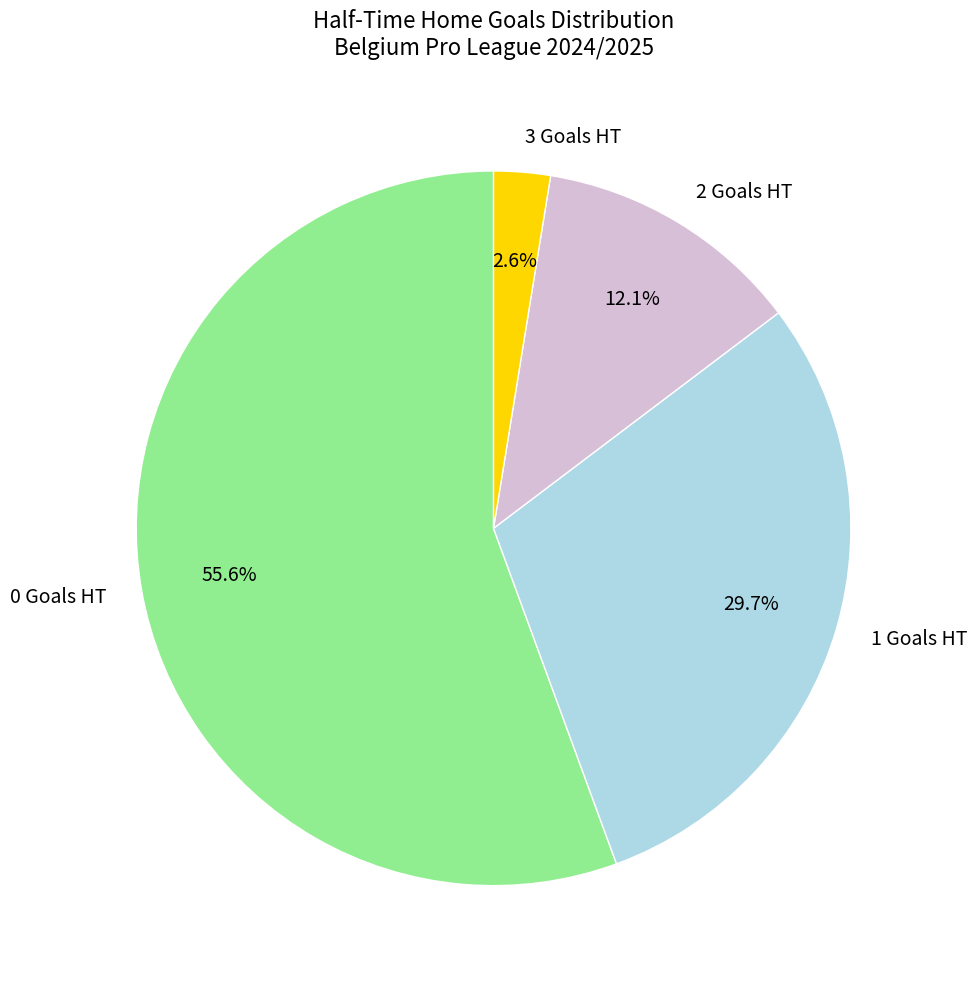

To the nearest percent, what is the average slice percentage?

25%